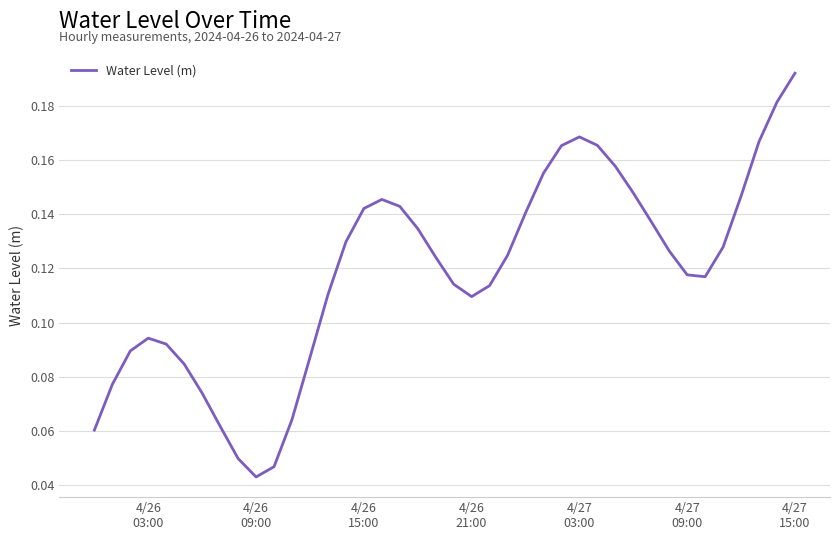

Count the values in the range 0 to 1.

40